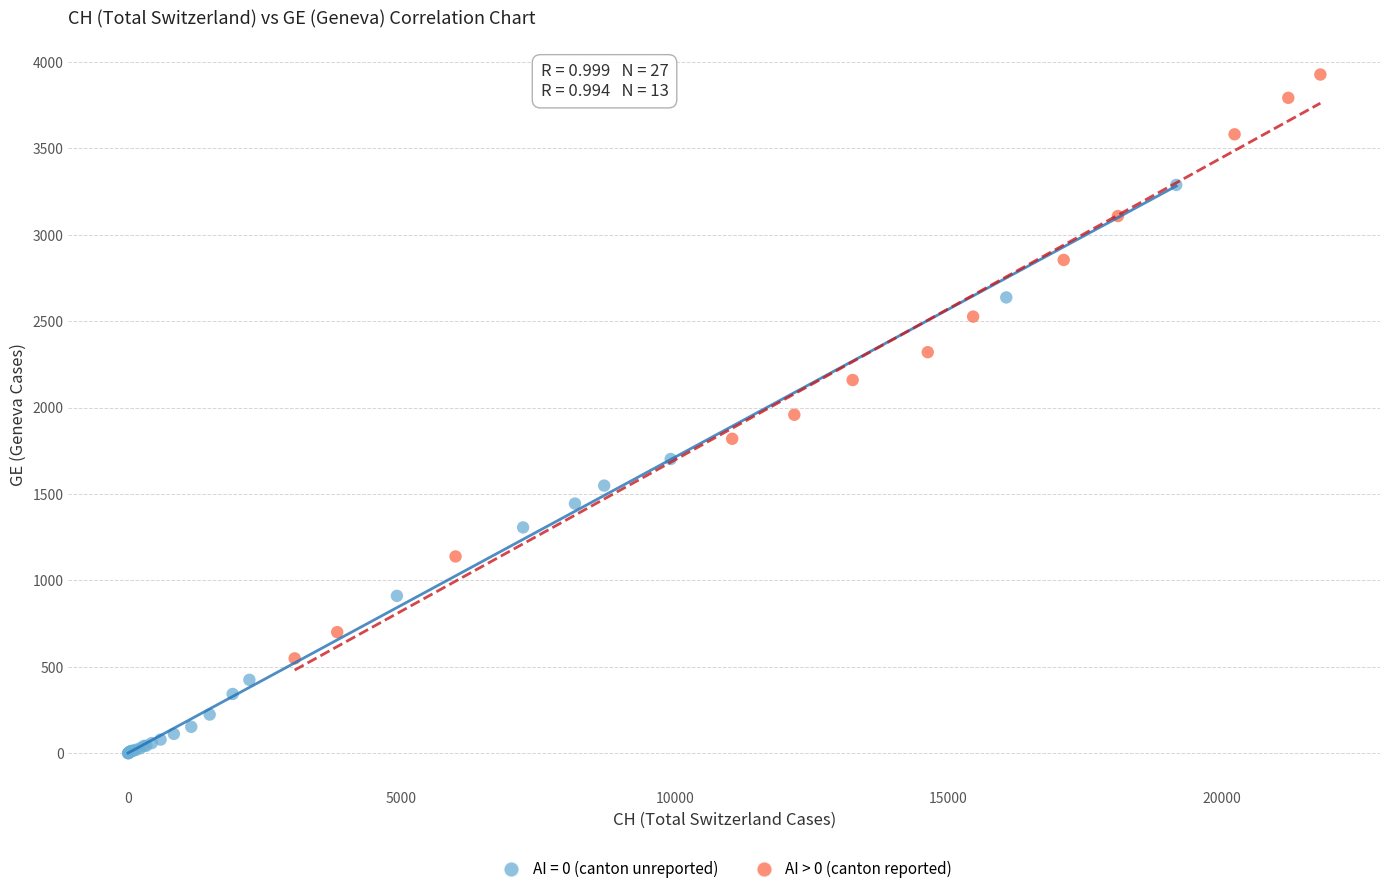

Which series contains the lowest Y value?

AI = 0 (canton unreported)